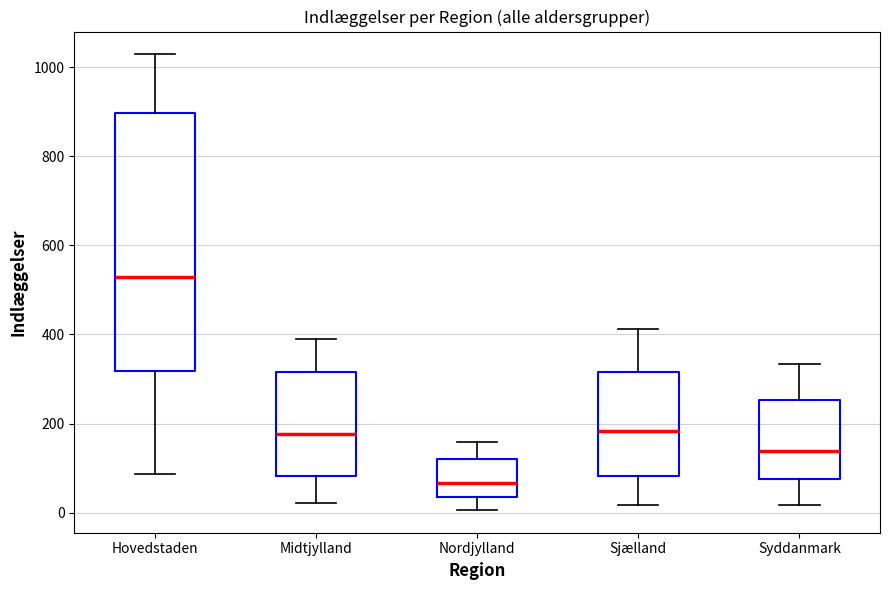

Which box has the lowest median line?

Nordjylland